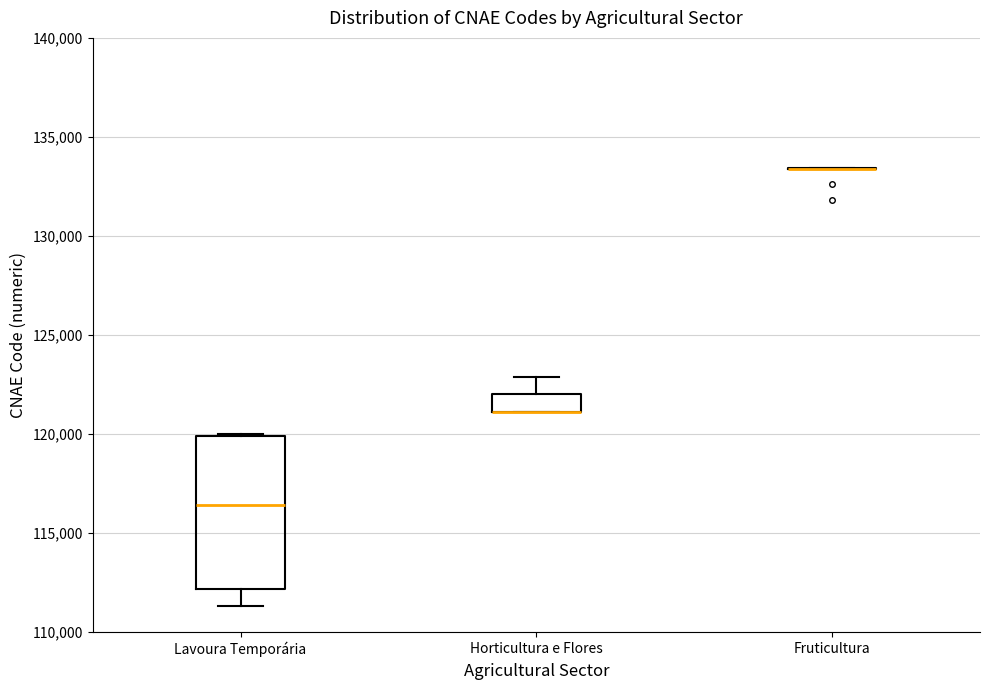

Reading left to right, read every box against the y-axis: the position of its median line, the range the box covers, and the ends of its whiskers. The values are not printed on the chart, so give them approximately, as read against the axis.

Lavoura Temporária: median 116500, box 112000 to 120000, whiskers 111500 to 120000
Horticultura e Flores: median 121000 (drawn on the box's lower edge), box 121000 to 122000, whiskers 121000 to 123000
Fruticultura: box collapsed to a line at 133500, whiskers 133500 to 133500